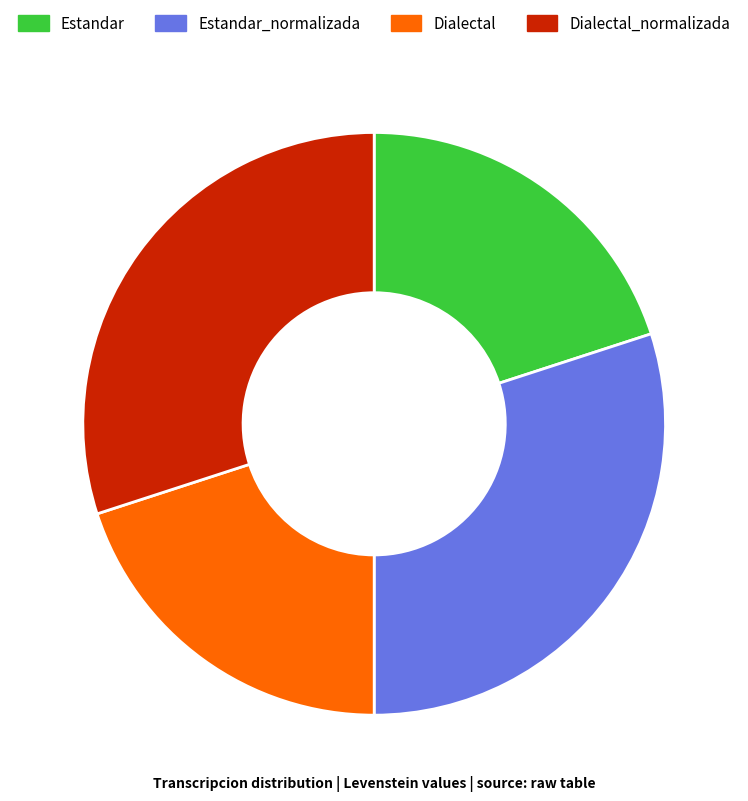

Count the number of slices in the pie.

4